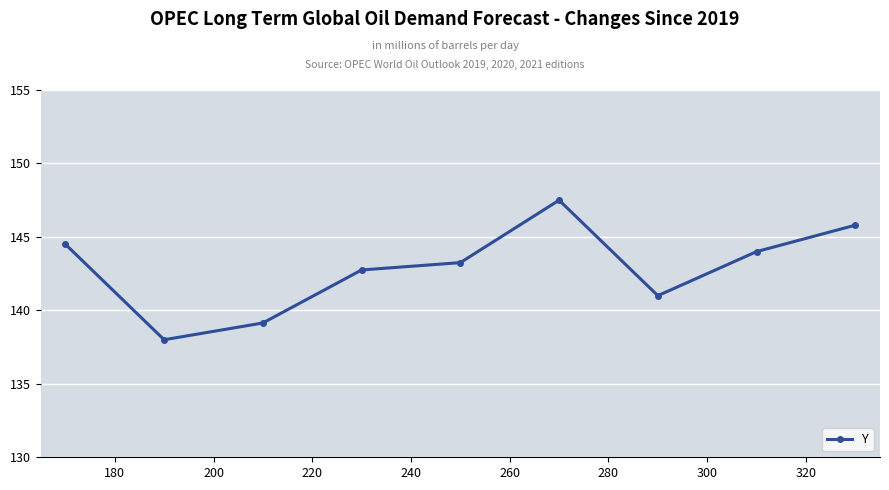

Count the number of categories in the chart.

9